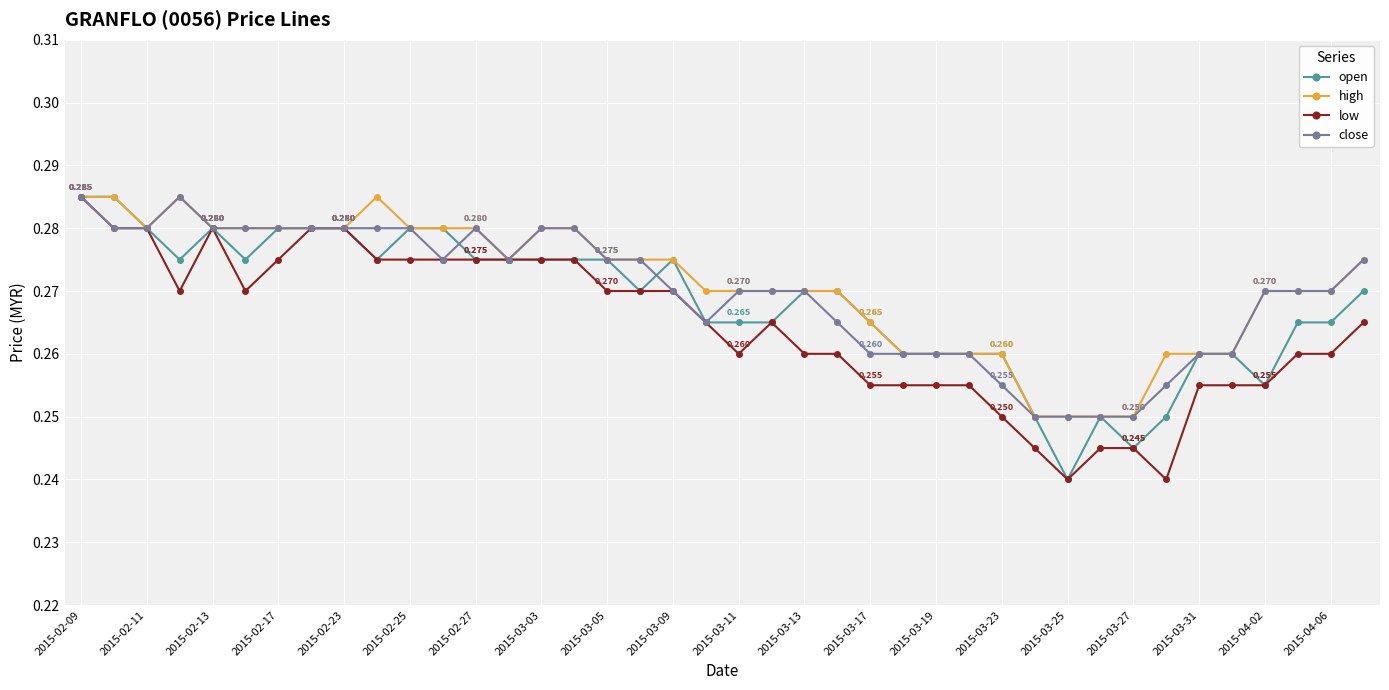

True or false: close has more than 0 interior local peaks.

True